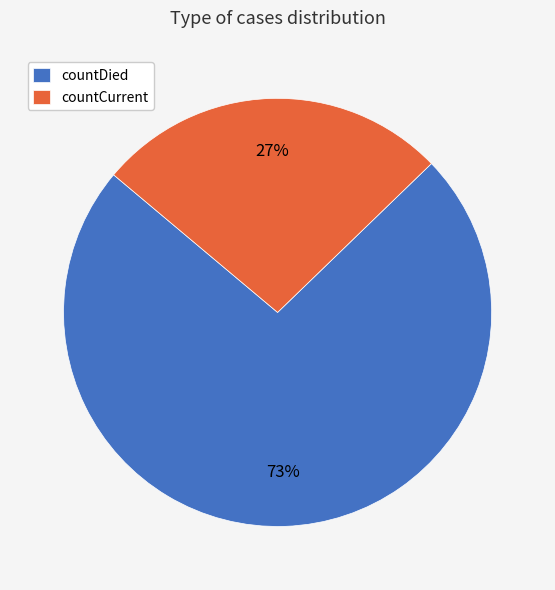

How many segments does this pie chart have?

2